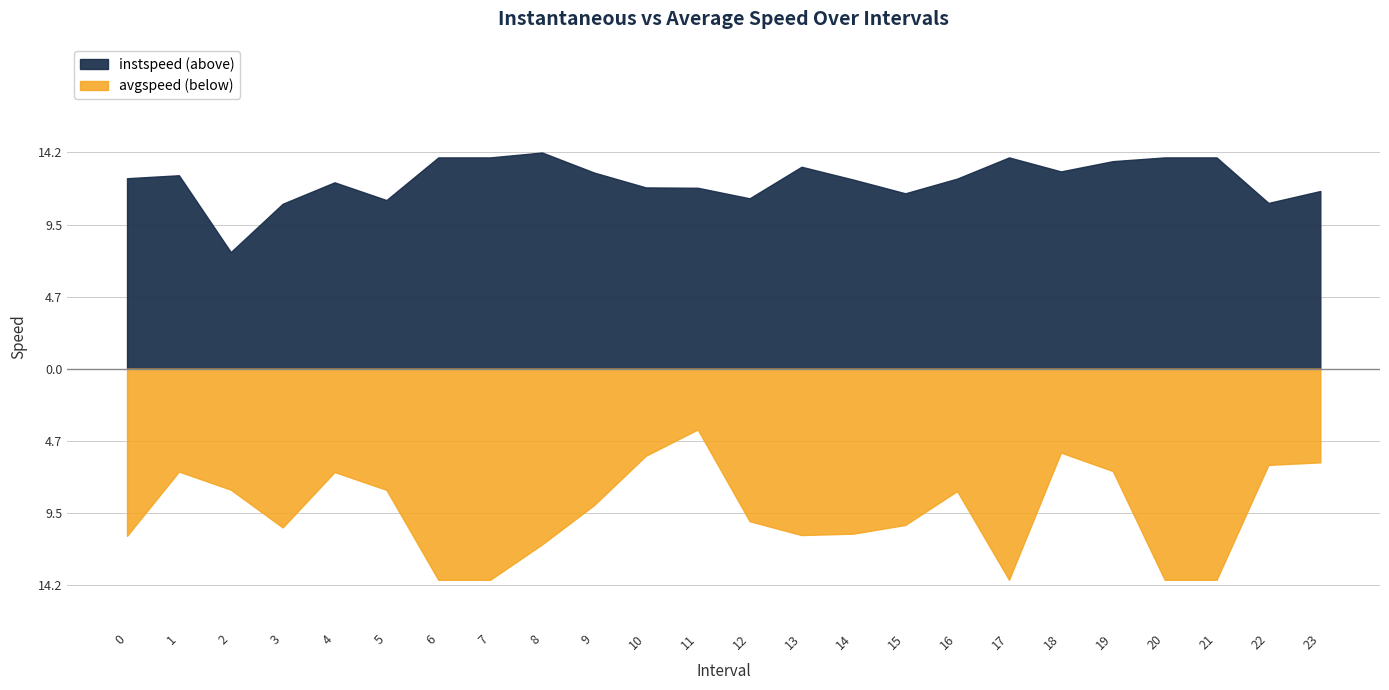

List the labels in order of instspeed value, largest first.

8.0, 6.0, 7.0, 17.0, 20.0, 21.0, 19.0, 13.0, 18.0, 9.0, 1.0, 0.0, 16.0, 14.0, 4.0, 10.0, 11.0, 23.0, 15.0, 12.0, 5.0, 22.0, 3.0, 2.0